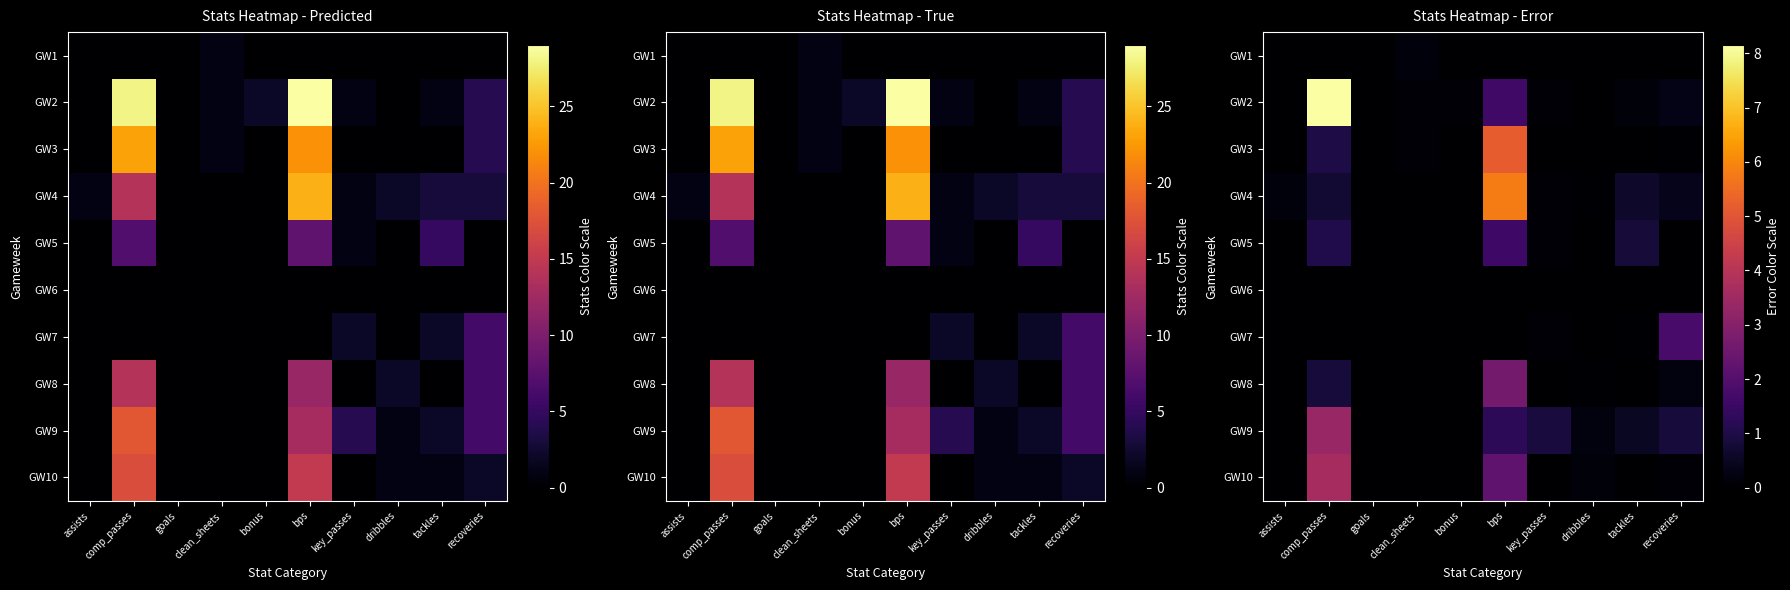

Where is GW1 nearest to the value 0?

assists